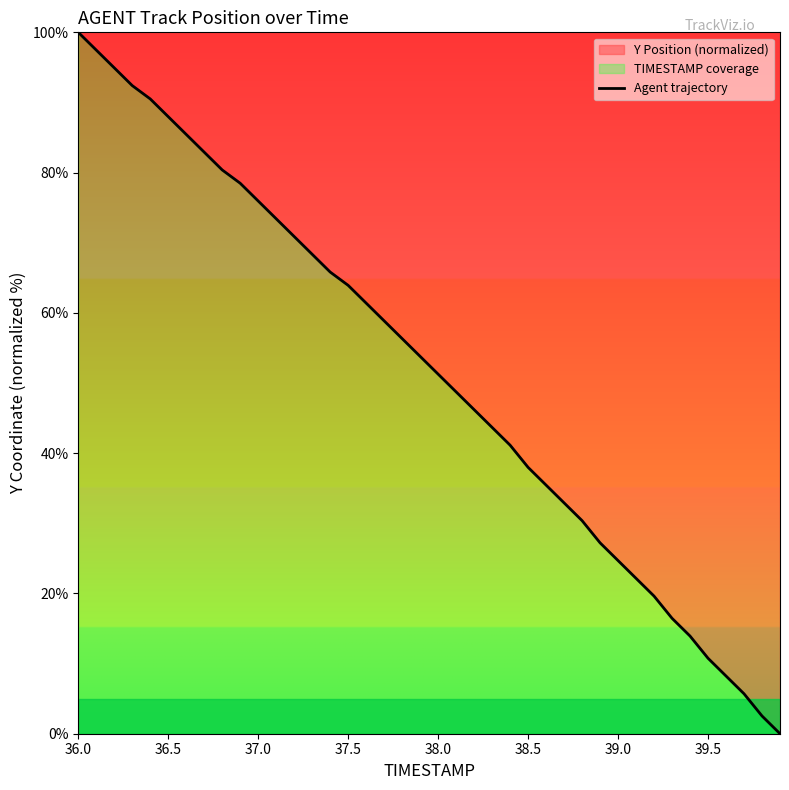

How many data points are less than 53?

20